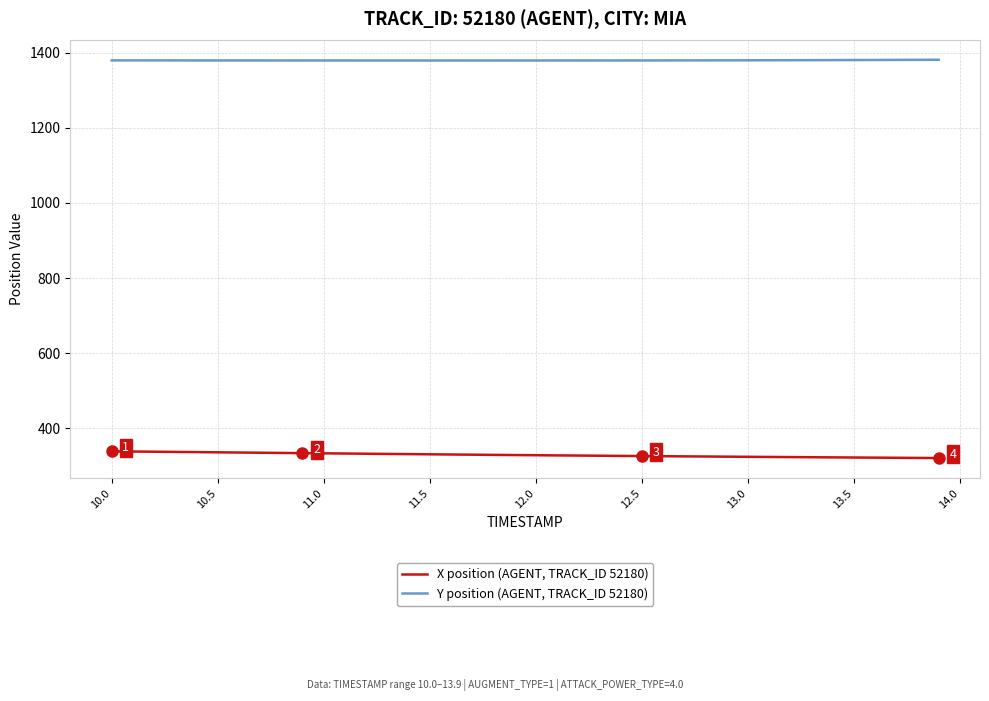

Which series has the largest range (max minus min)?

X position (AGENT, TRACK_ID 52180)